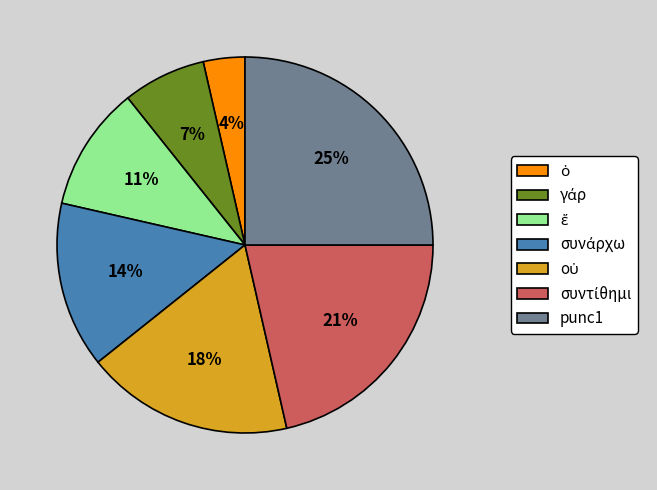

The punc1 slice represents 25% of the pie. True or false?

True